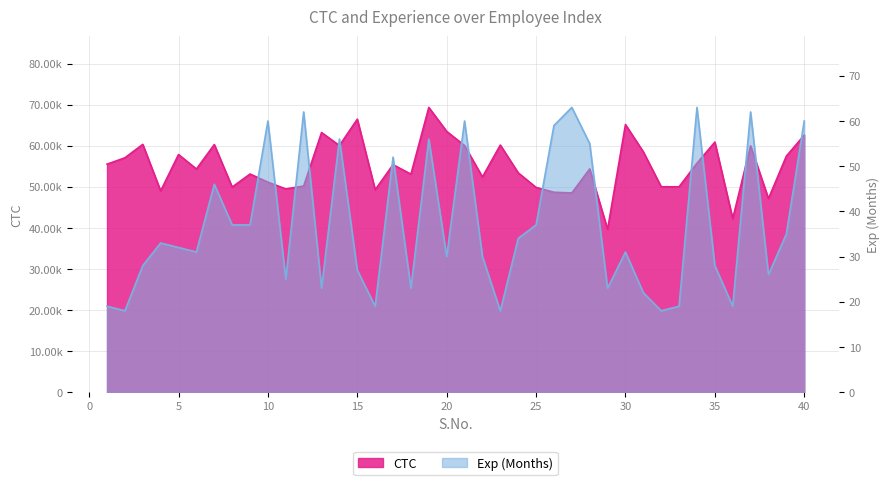

Does the chart display data point markers on the line(s)?

No